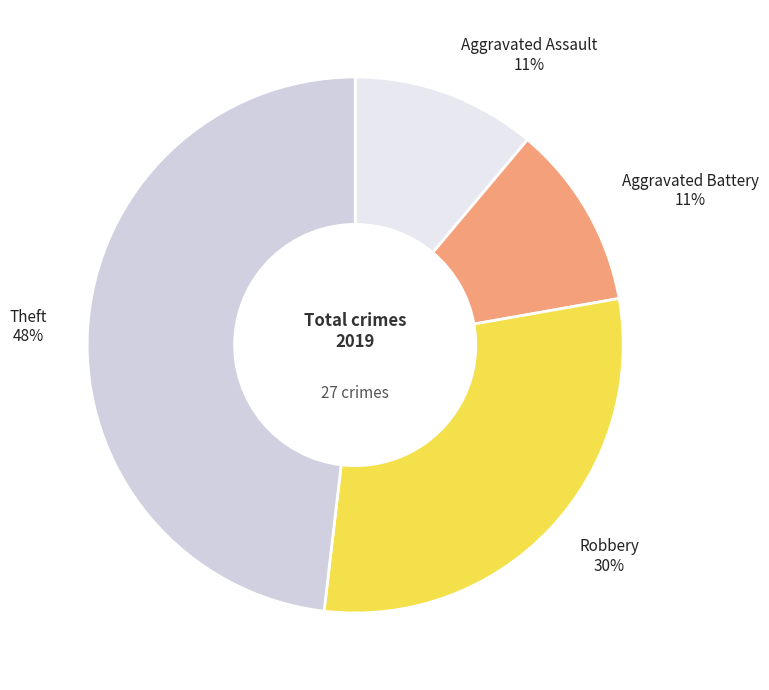

To the nearest percent, what is the average slice percentage?

25%